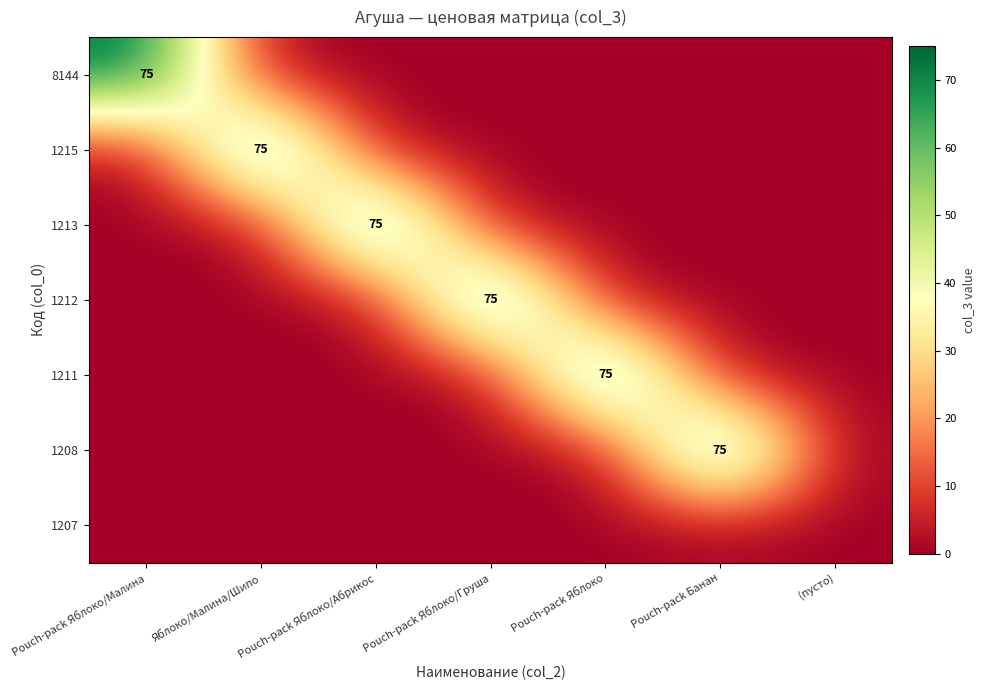

Which series has the largest range (max minus min)?

8144